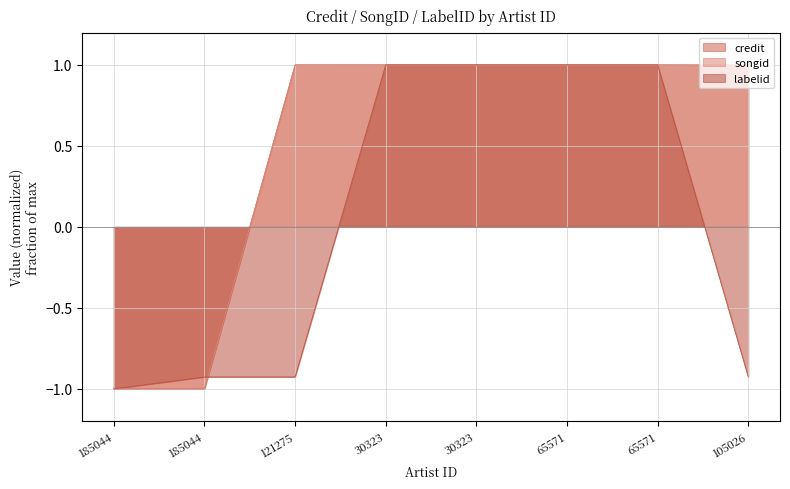

List the series in order of their peak value, lowest first.

credit, songid, labelid